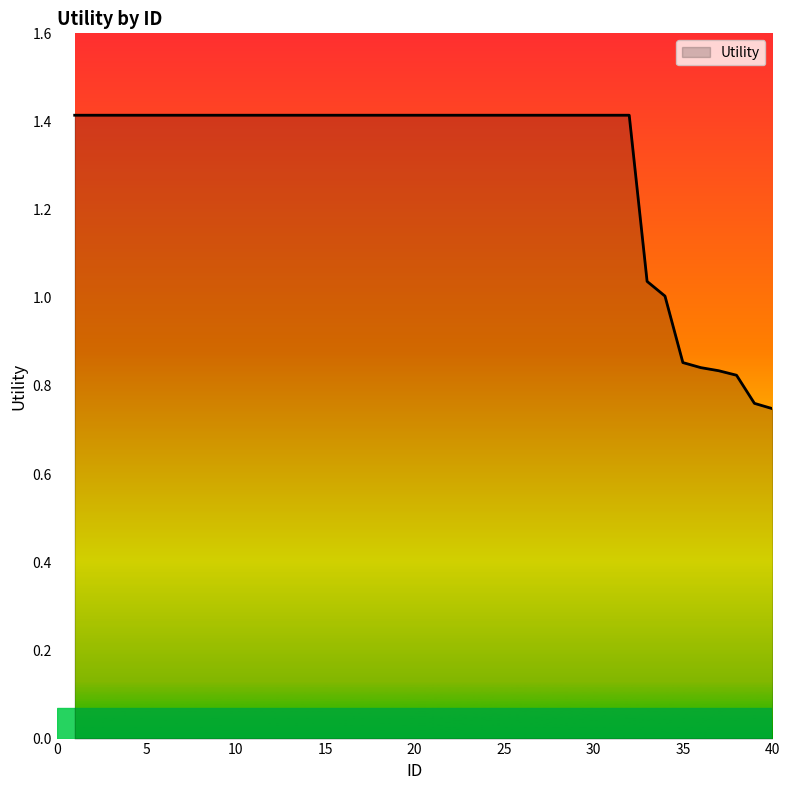

What is the maximum value shown in the chart?

1.4